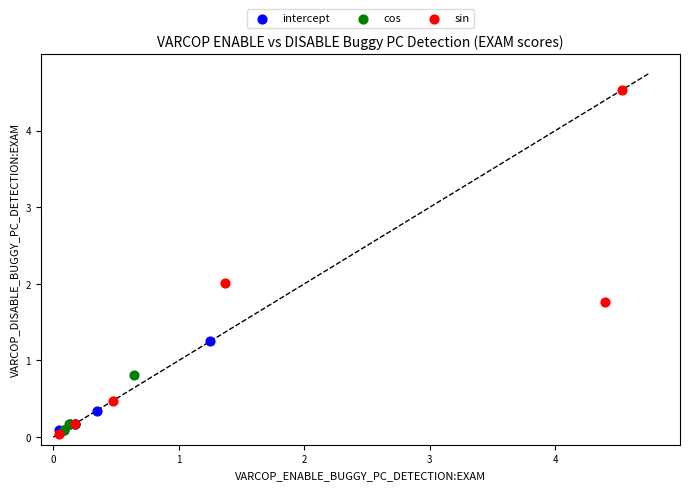

Which series contains the highest Y value?

sin